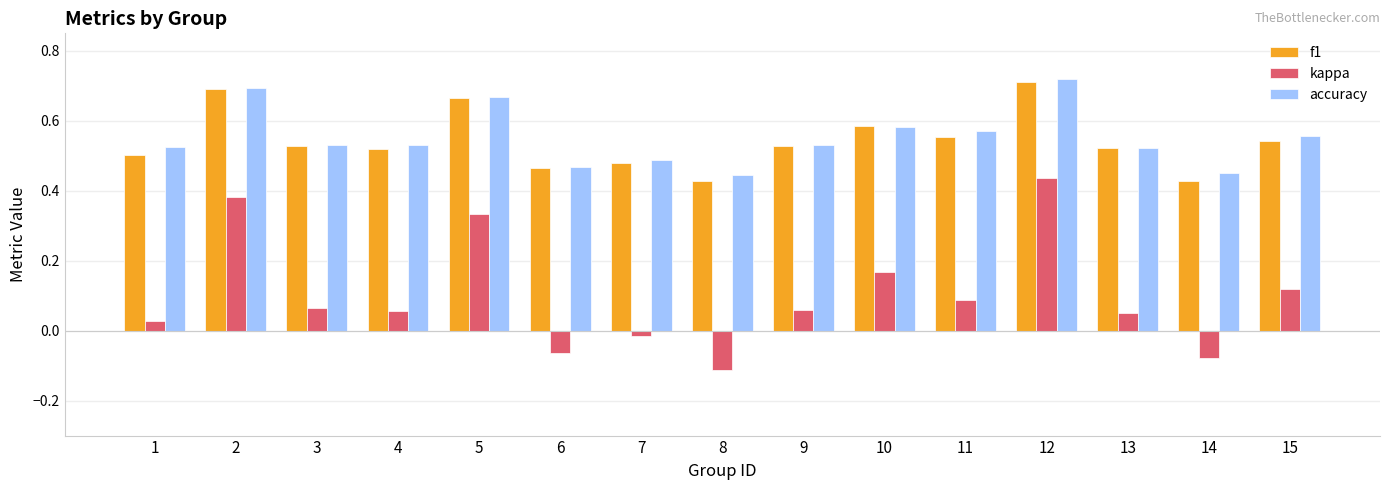

What is the sum of all kappa values?

1.5